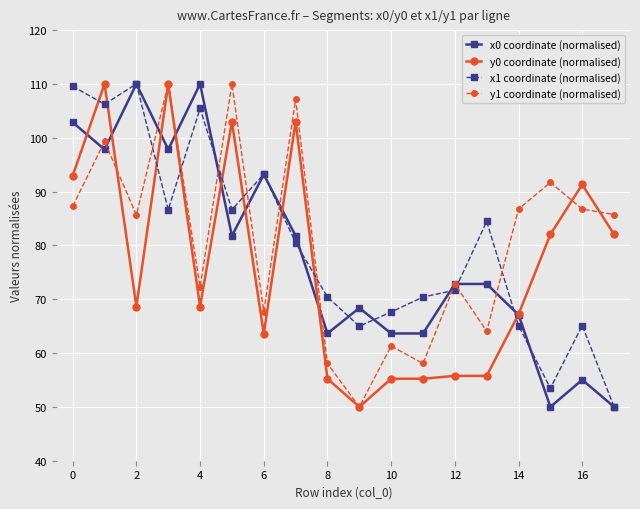

At how many categories does at least one series exceed 60?

18